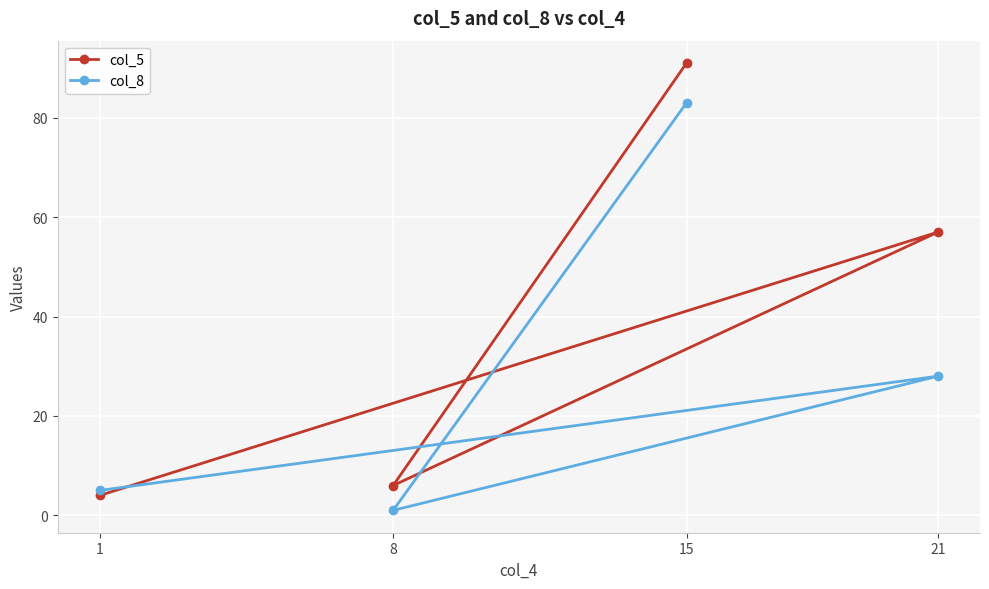

True or false: col_5 has more than 1 interior local peaks.

False